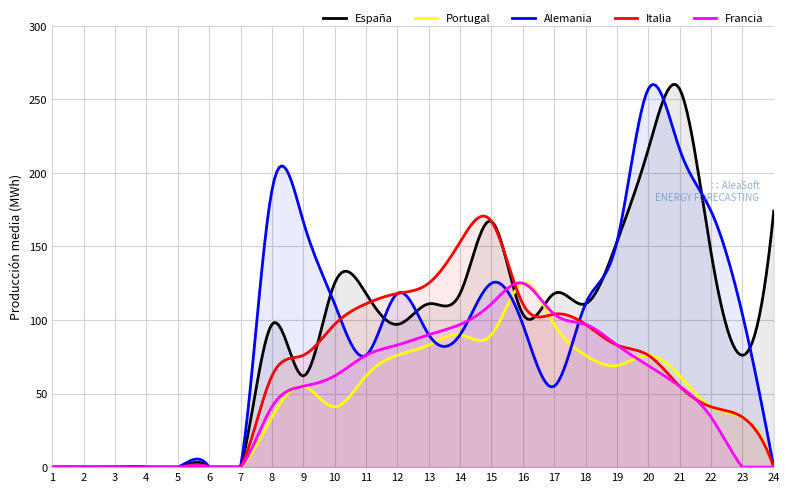

Which has a higher value, 10 or 21?

21